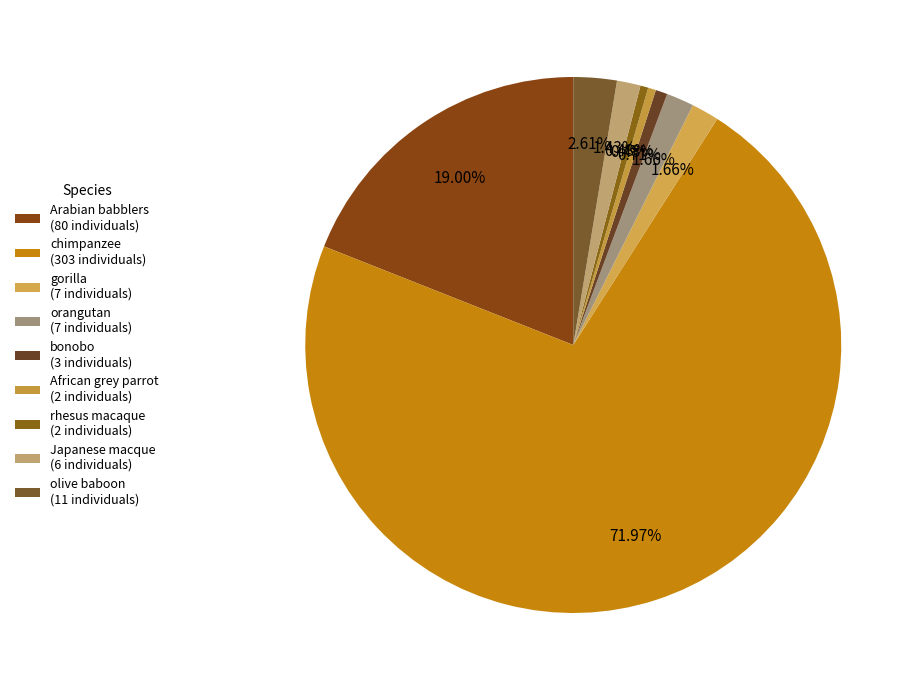

How many slices are in this pie chart?

9